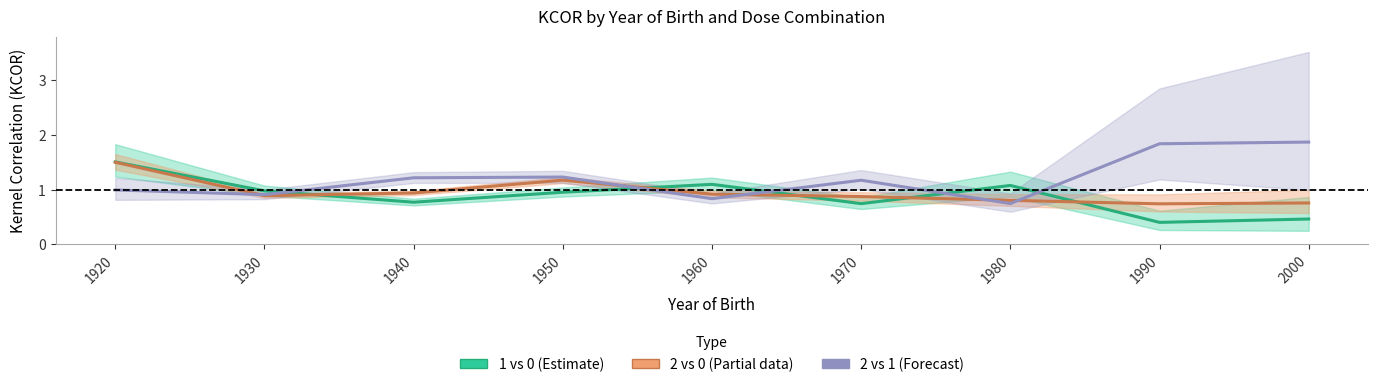

Between 1940 and 1920, which is larger?

1920